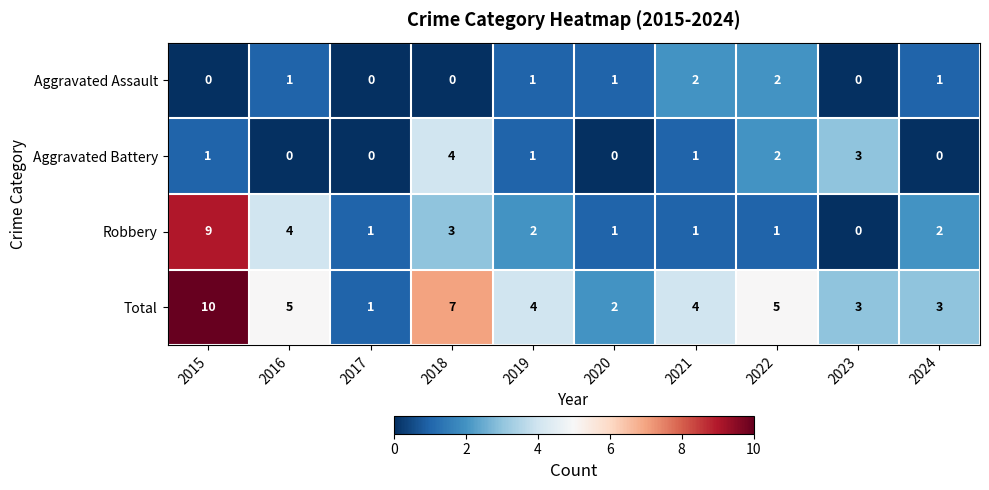

How many data points does each series have?

10